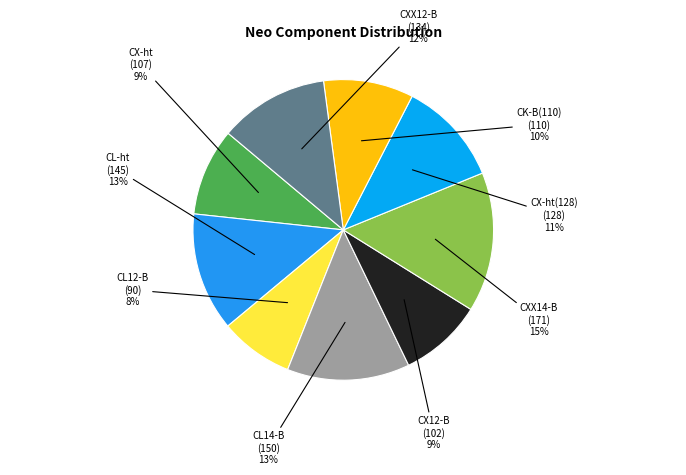

Rank the categories by value from highest to lowest.

CXX14-B, CL14-B, CL-ht, CXX12-B, CX-ht(2), CK-B, CX-ht, CX12-B, CL12-B